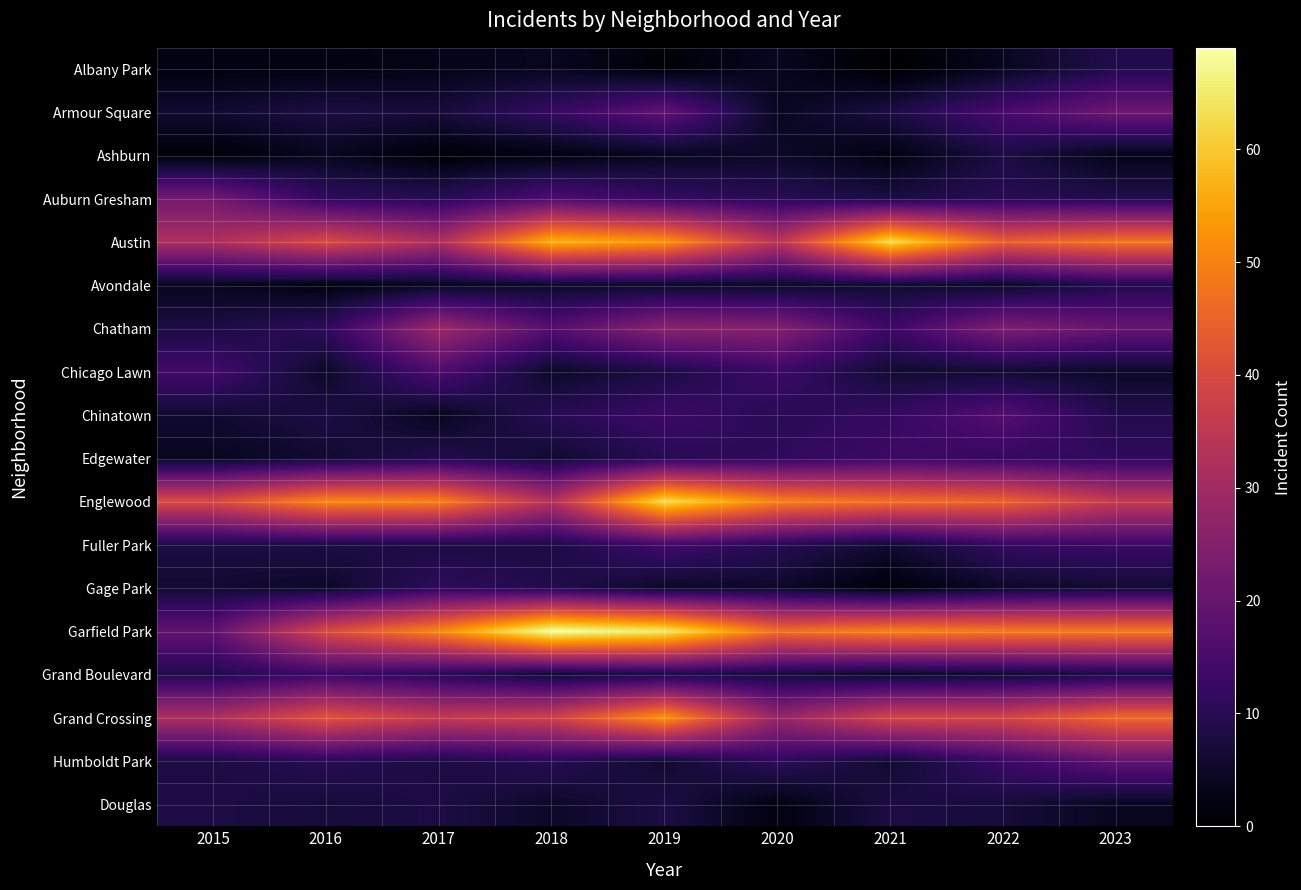

List the series in order of their peak value, lowest first.

Ashburn, Douglas, Albany Park, Avondale, Gage Park, Edgewater, Grand Boulevard, Fuller Park, Chicago Lawn, Chinatown, Humboldt Park, Armour Square, Auburn Gresham, Chatham, Grand Crossing, Austin, Englewood, Garfield Park